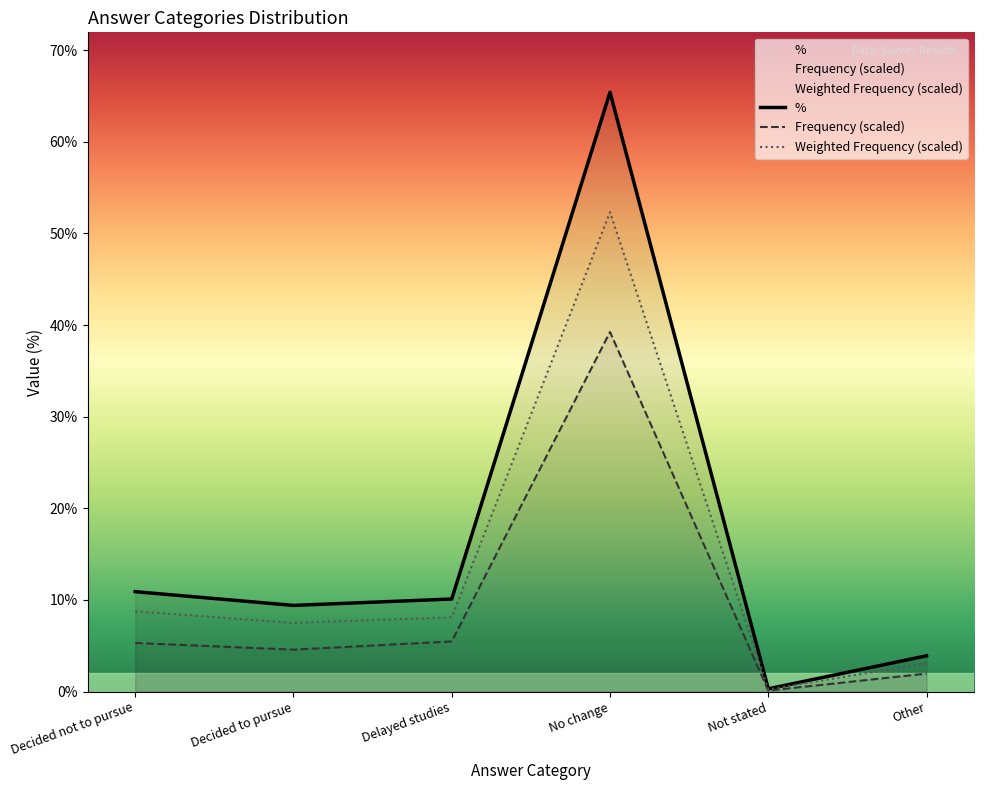

How many series are shown in this chart?

3